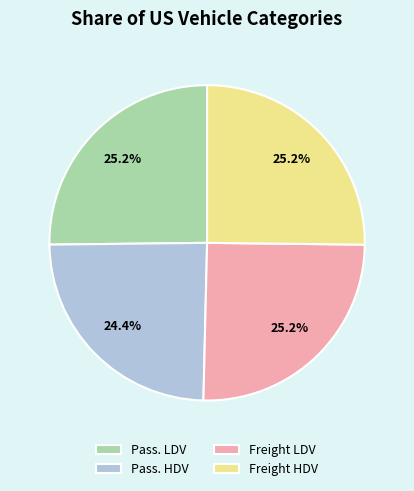

Does Pass. LDV account for over 50% of the chart?

No